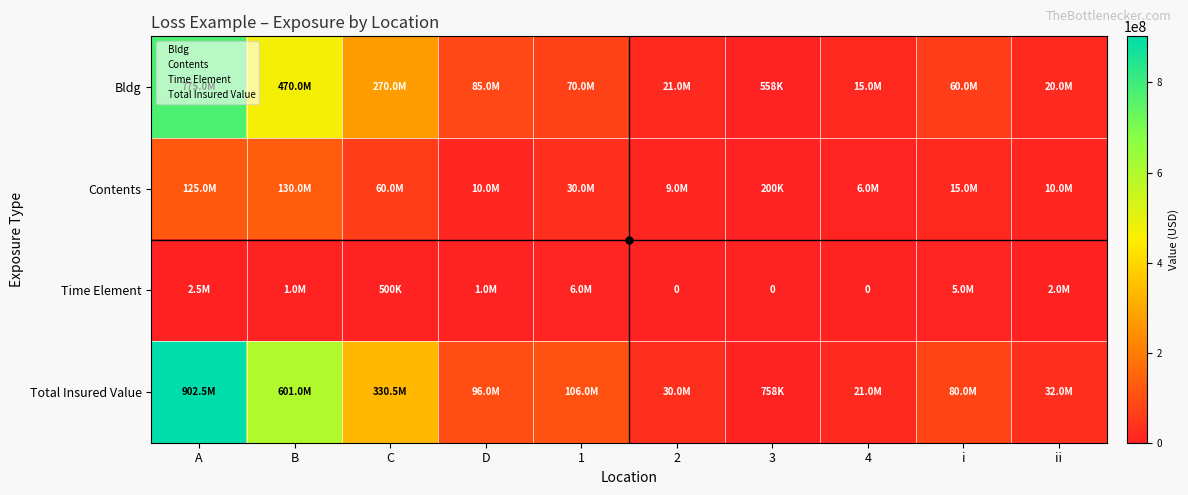

What is the sum of the Contents values at C and 4?

66000000